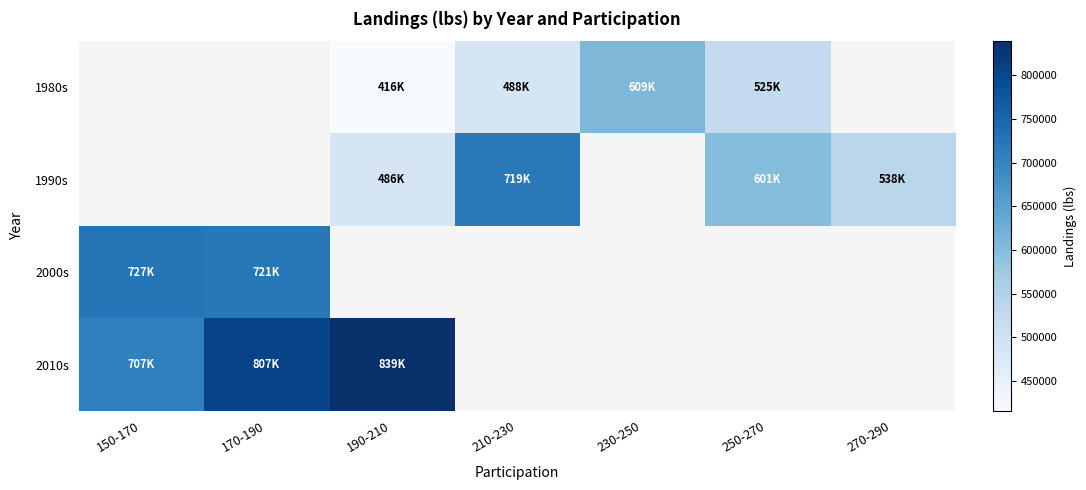

How many data points does each series have?

7